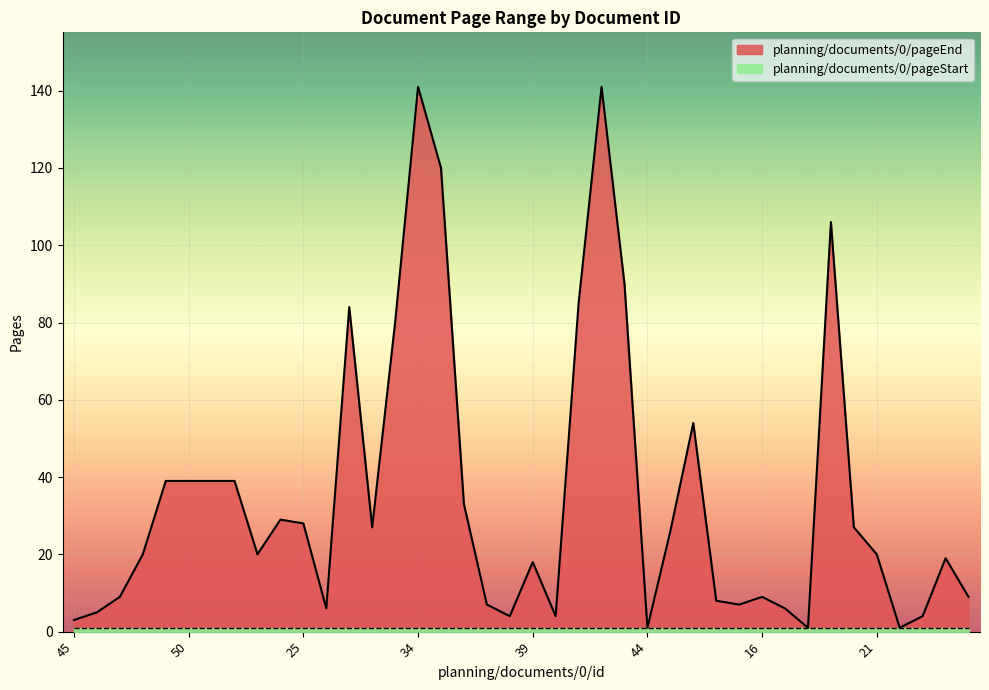

Which label corresponds to the largest value in the chart?

34